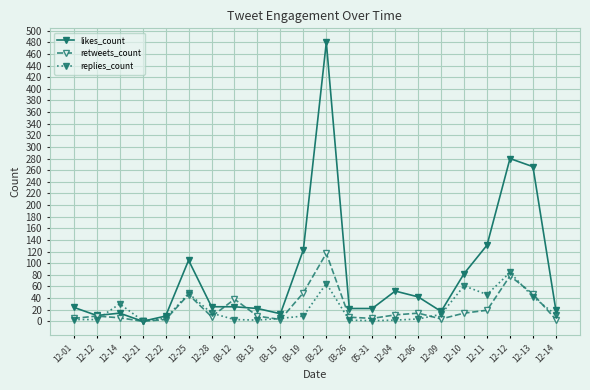

How many lines are shown in the chart?

3